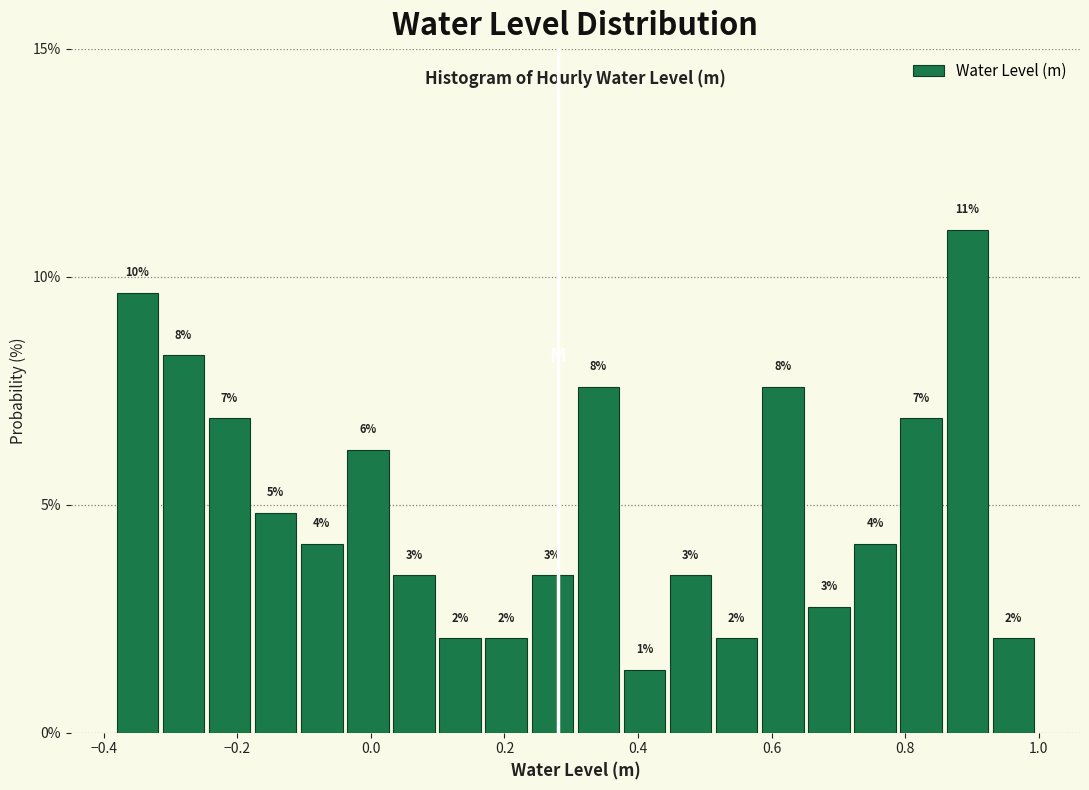

Around what value on the x-axis is the tallest bar? Give the approximate position of its centre, as read against the axis.

0.90